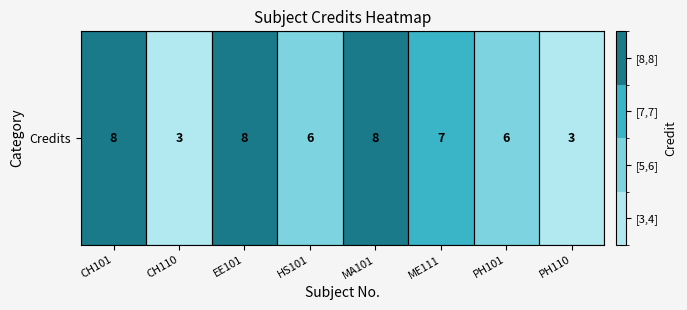

How many data points are less than 7?

4